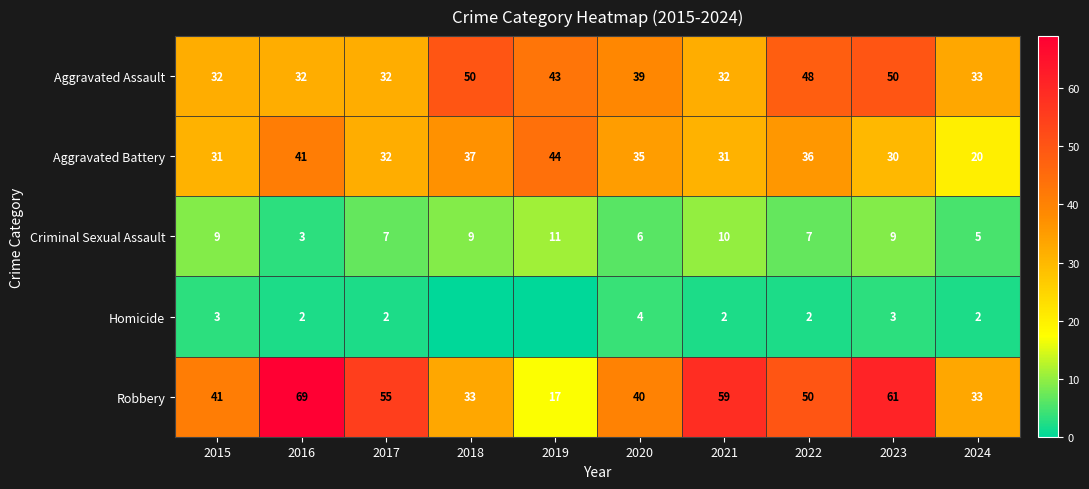

What is the approximate value of Criminal Sexual Assault at 2020?

6